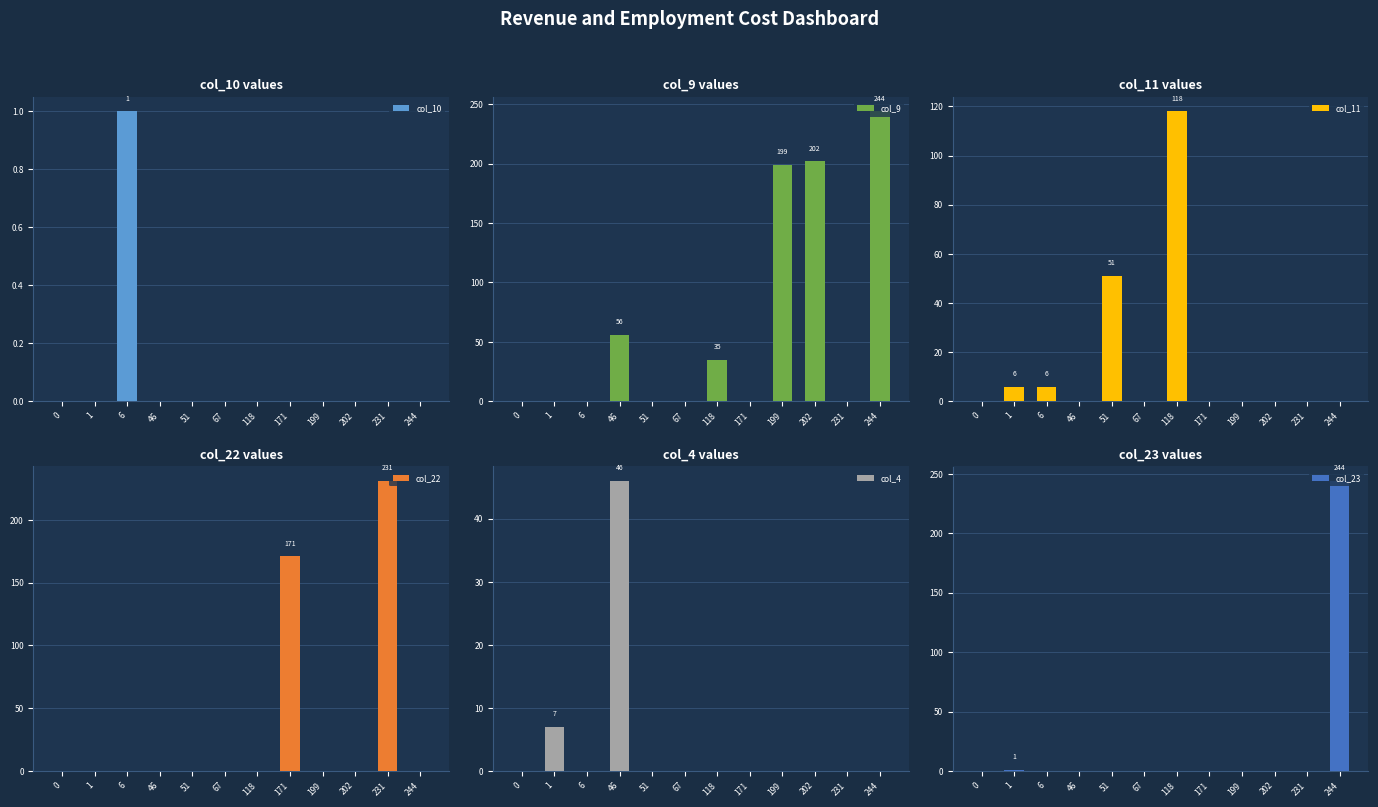

How many positive values does the col_9 series have?

5